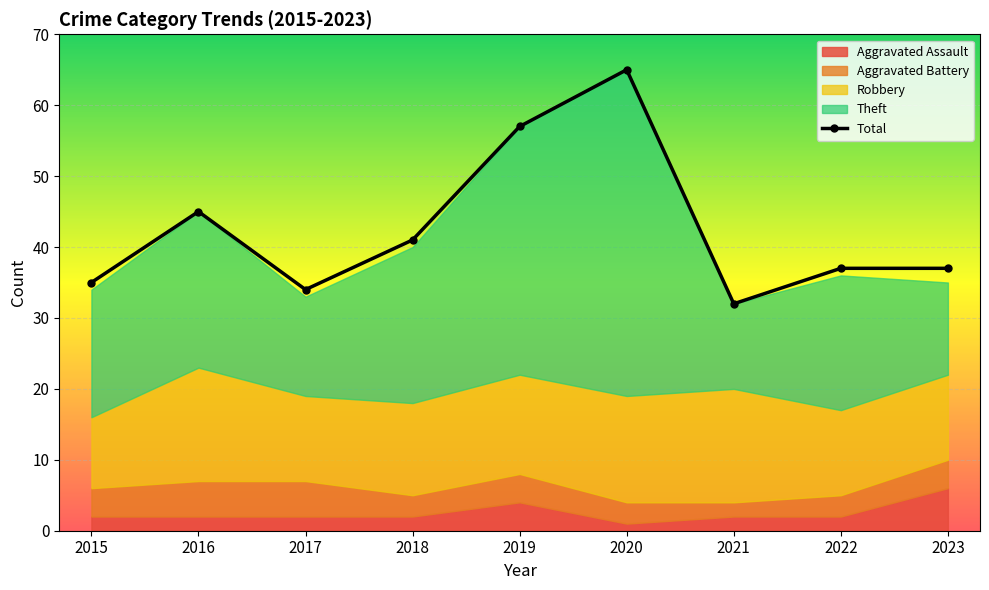

At which label does the data first exceed 37?

2016